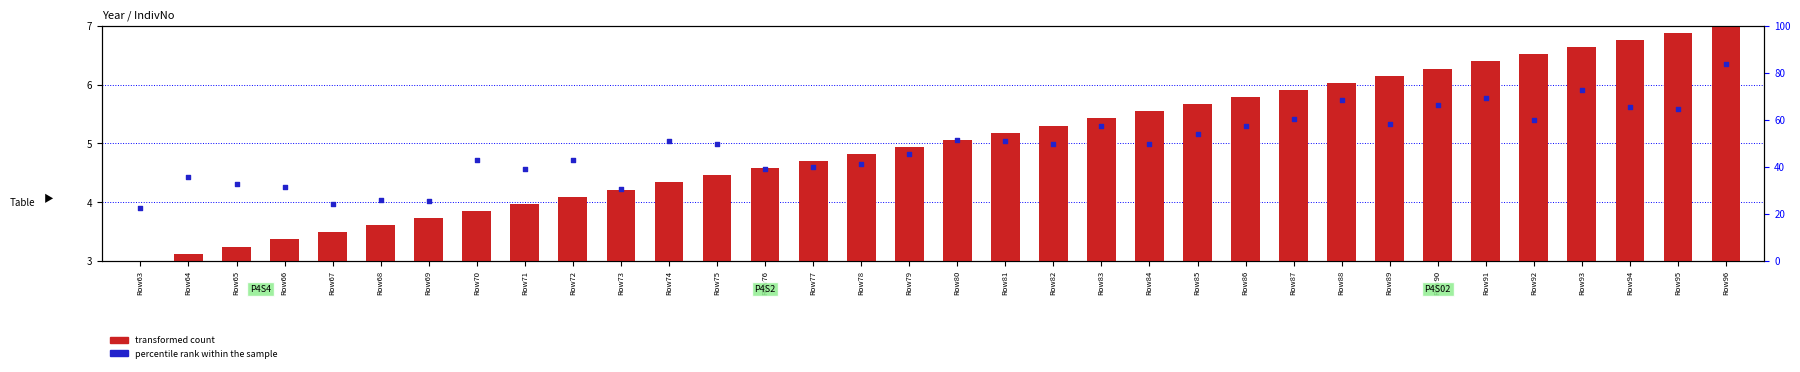

What is the total value across all series at Row67?

27.7